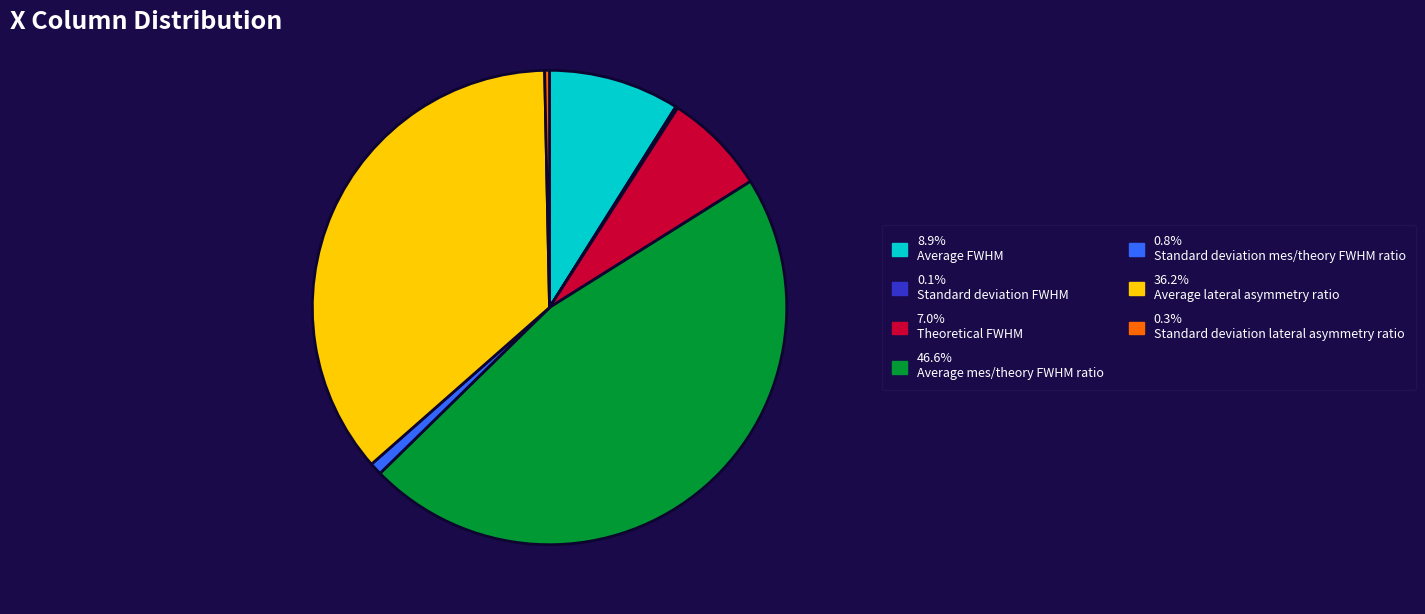

Is there any slice that represents more than half of the pie?

No